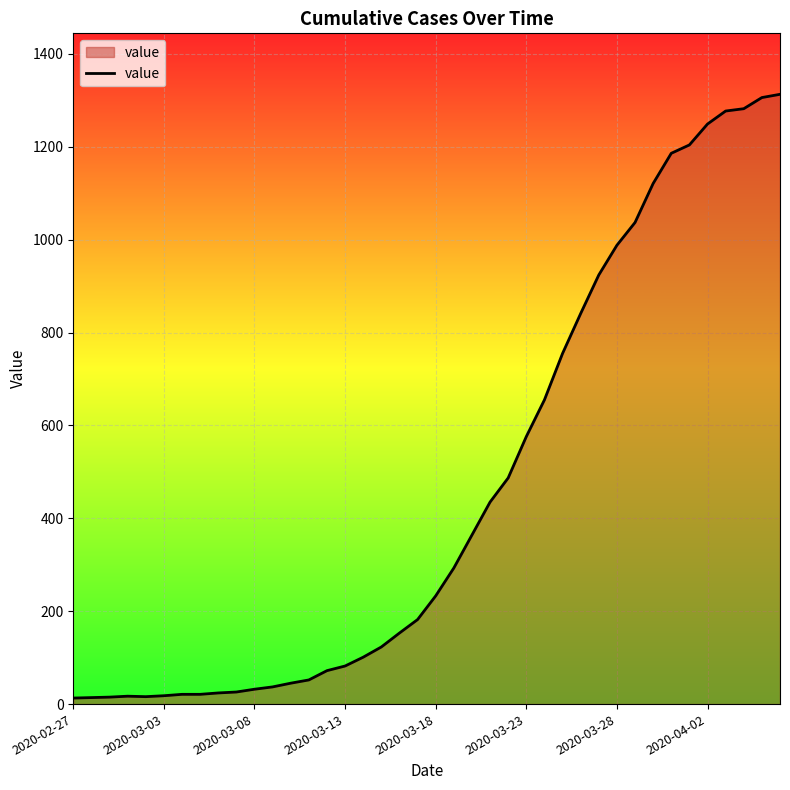

What is the difference between the maximum and minimum values?

1300